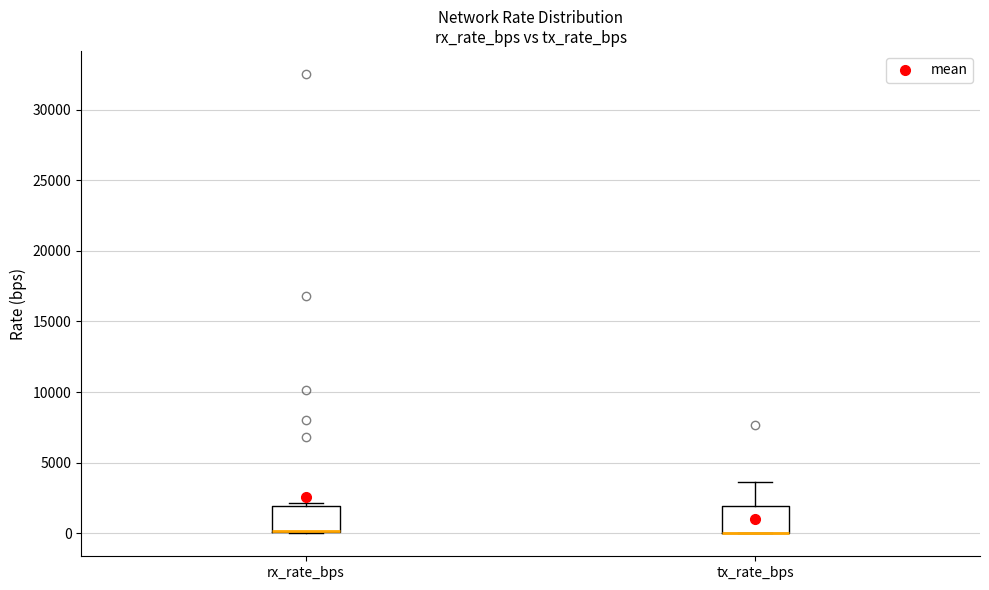

Reading left to right, read every box against the y-axis: the position of its median line, the range the box covers, and the ends of its whiskers. The values are not printed on the chart, so give them approximately, as read against the axis.

rx_rate_bps: median 0 (drawn on the box's lower edge), box 0 to 2000, whiskers 0 to 2000 (just above the box's upper edge)
tx_rate_bps: median 0 (drawn on the box's lower edge), box 0 to 2000, whiskers 0 to 3500